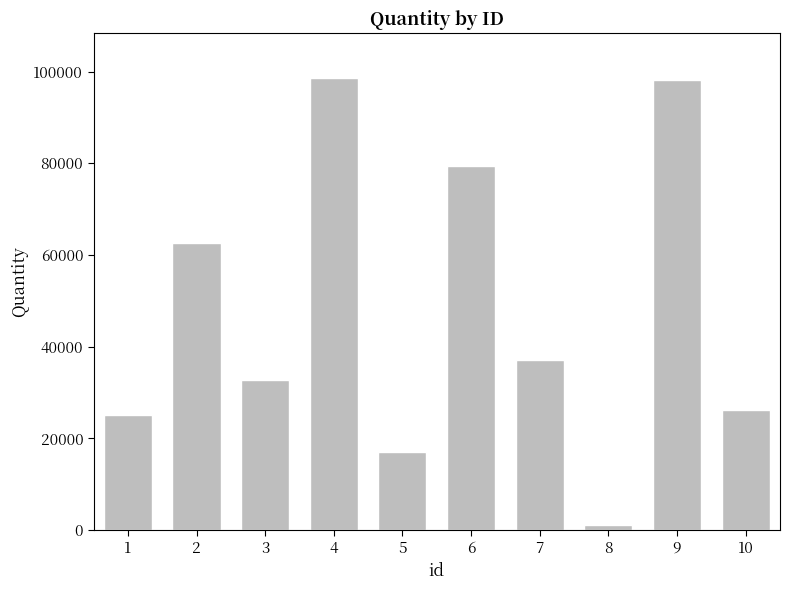

The value at 4 is 47450. True or false?

False